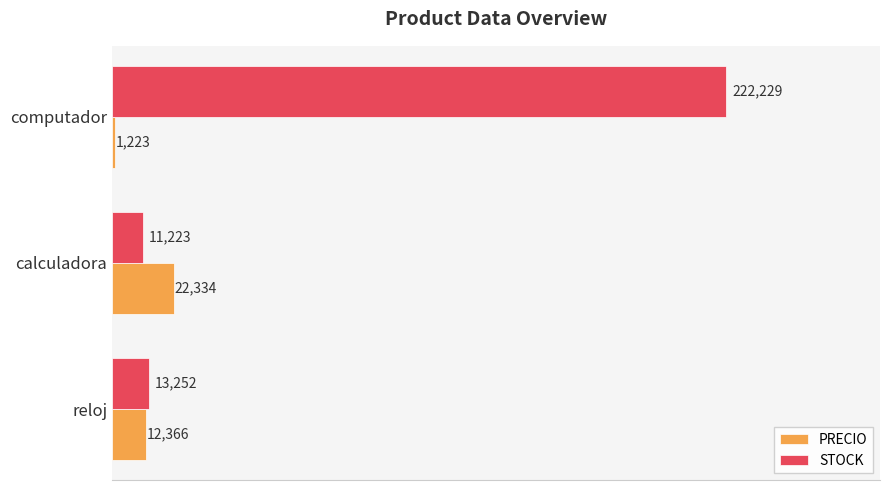

What are all the series names shown in the legend?

PRECIO, STOCK